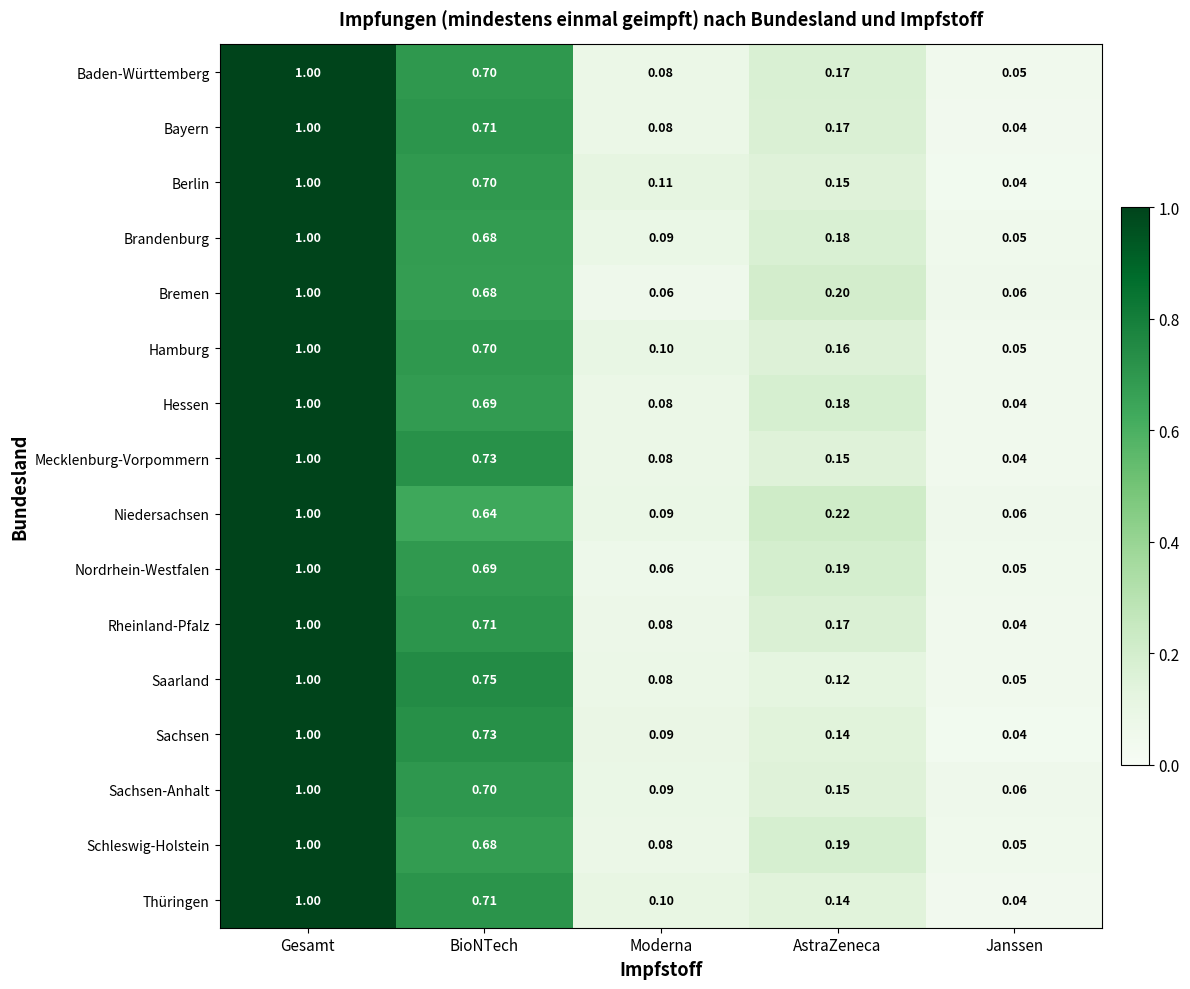

At which category is the sum across all series the highest?

Gesamt